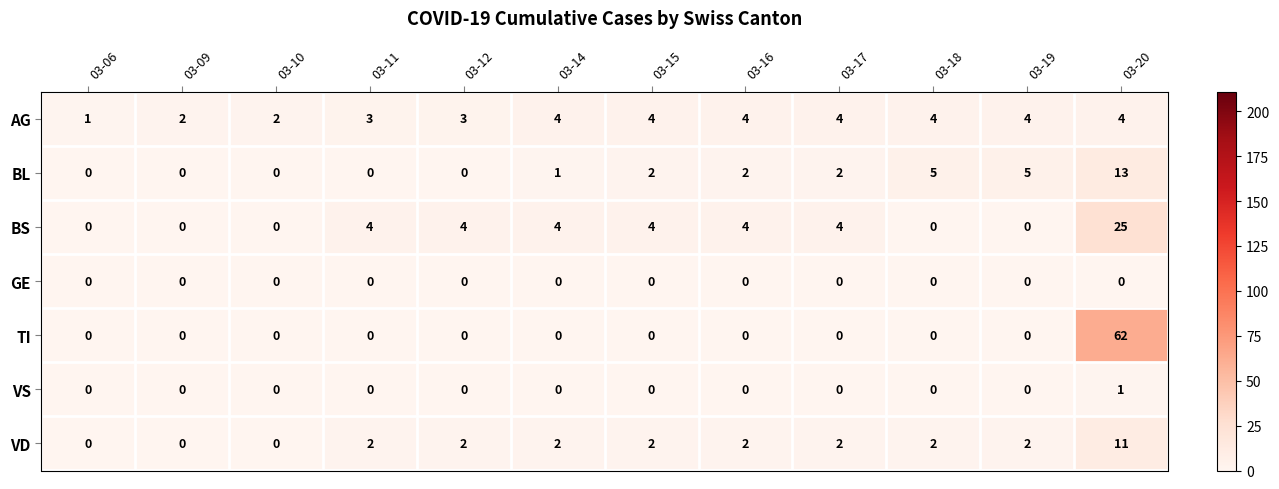

True or false: TI has a value of -33 at 03-12.

False